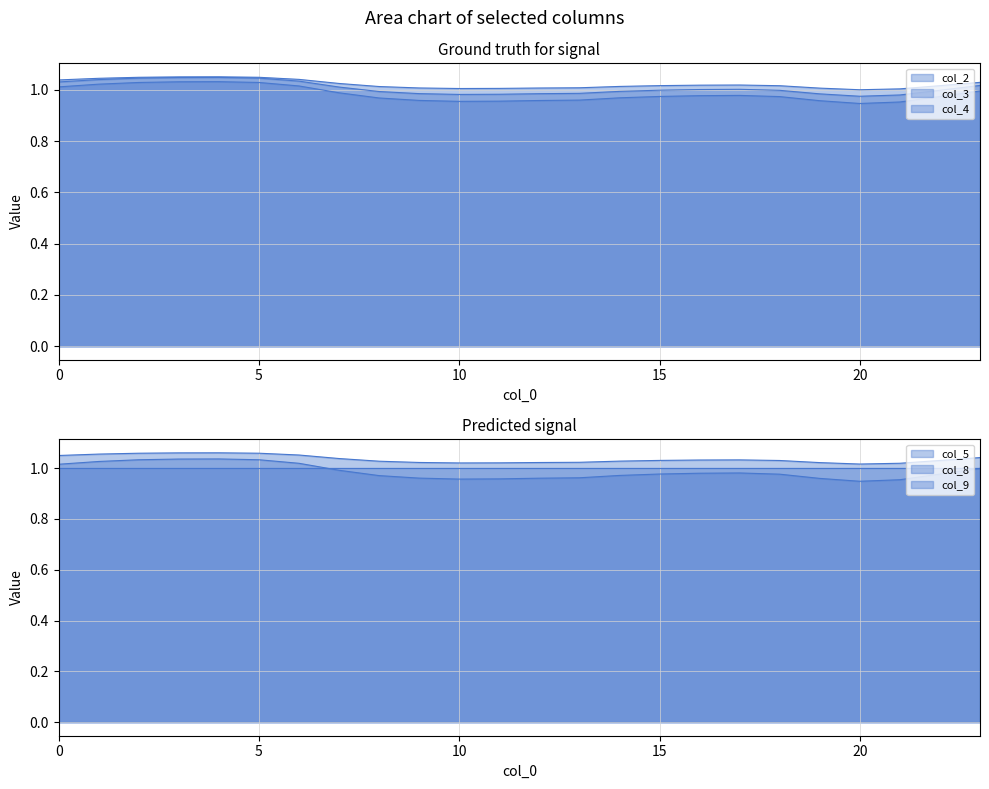

Which series has the largest total across all categories?

col_9